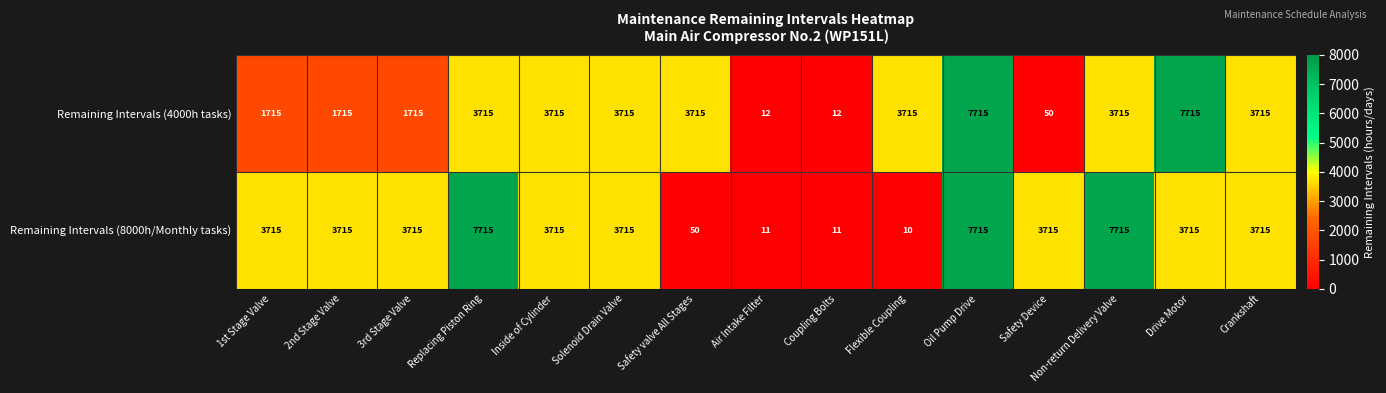

Which series changed the most between 2nd Stage Valve and Safety valve All Stages?

Remaining Intervals (8000h/Monthly tasks)